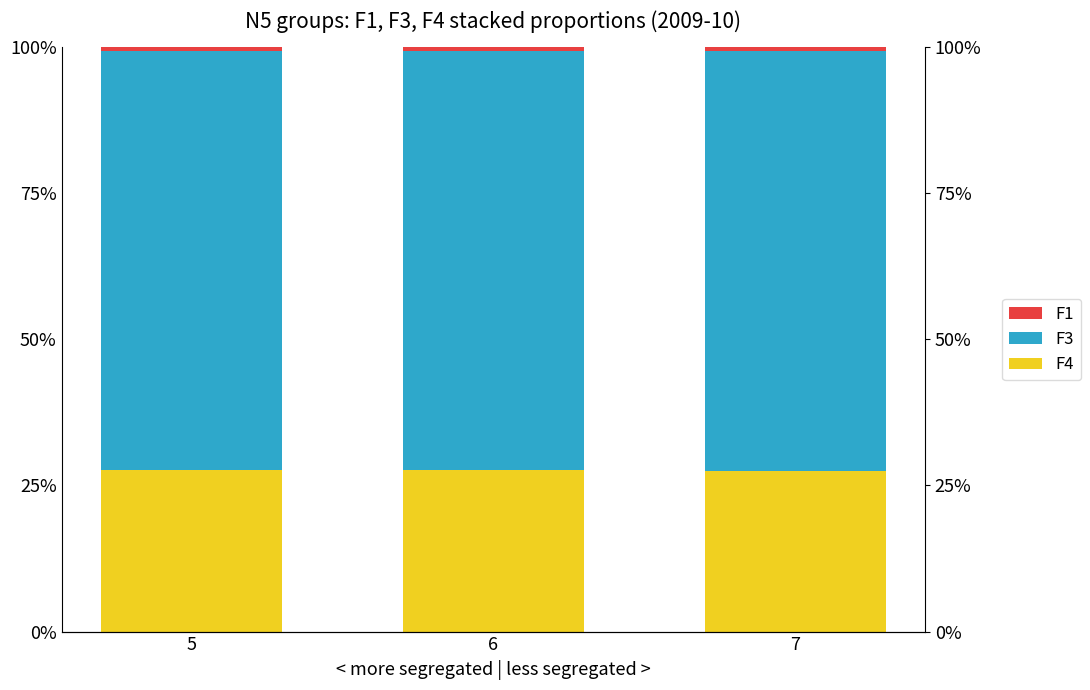

What are all the series names shown in the legend?

F4, F3, F1